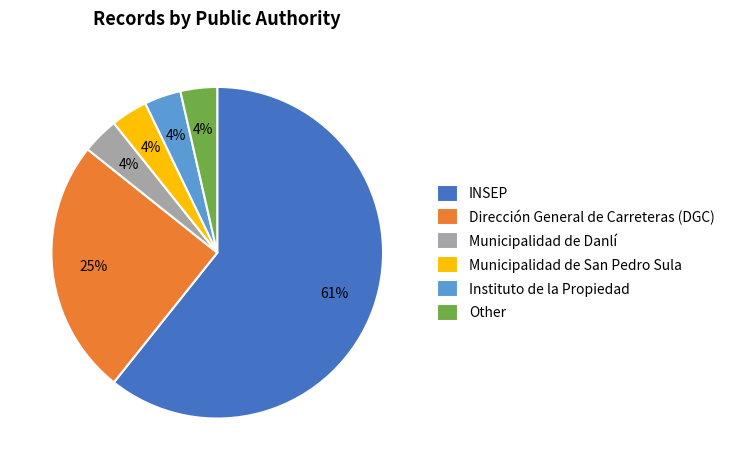

To the nearest percent, what portion does Dirección General de Carreteras (DGC) represent?

25%